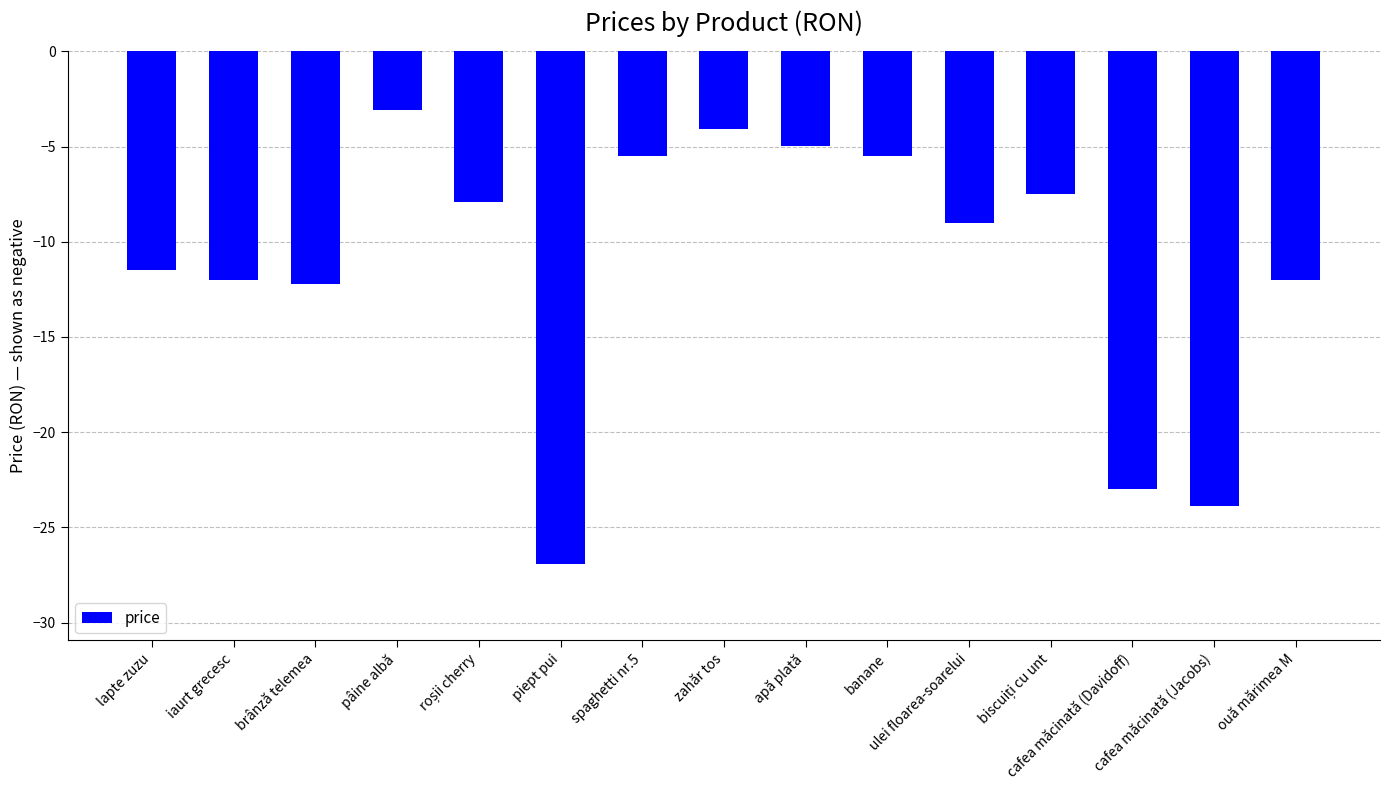

The value at pâine albă is -3.1. True or false?

True